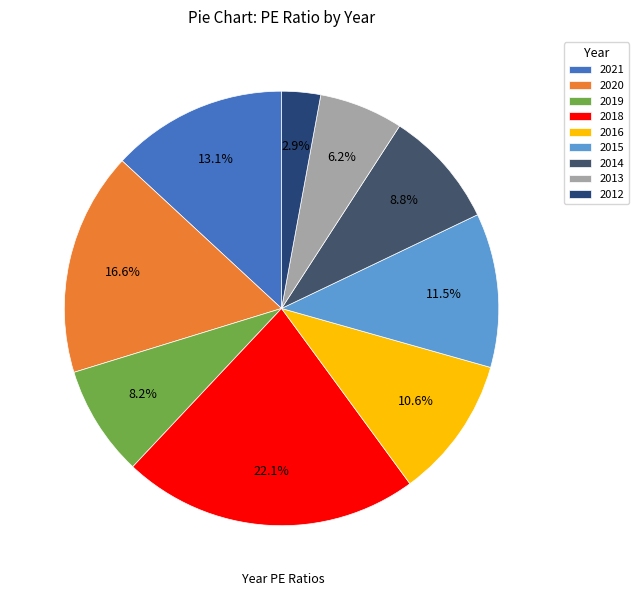

Combined, do 2015 and 2021 account for over 50%?

No